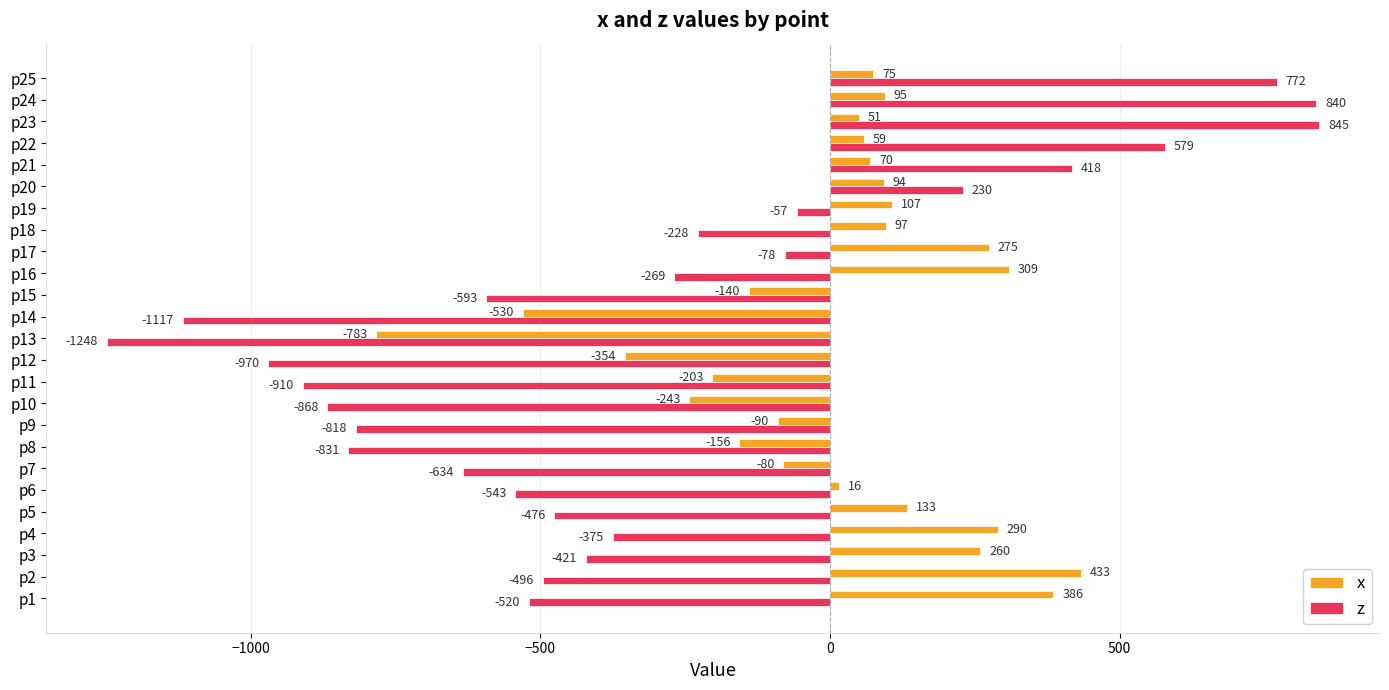

Is it true that x equals 401 at p17?

False